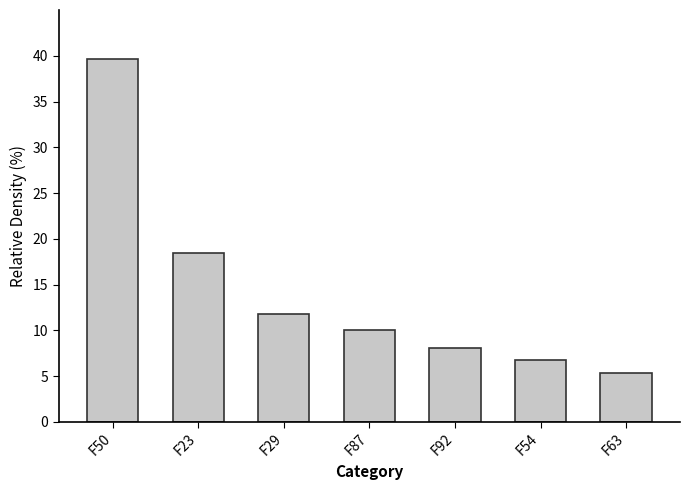

Reading right to left, extract all data points from this chart.

5.4	6.7	8.1	10.1	11.7	18.5	39.6